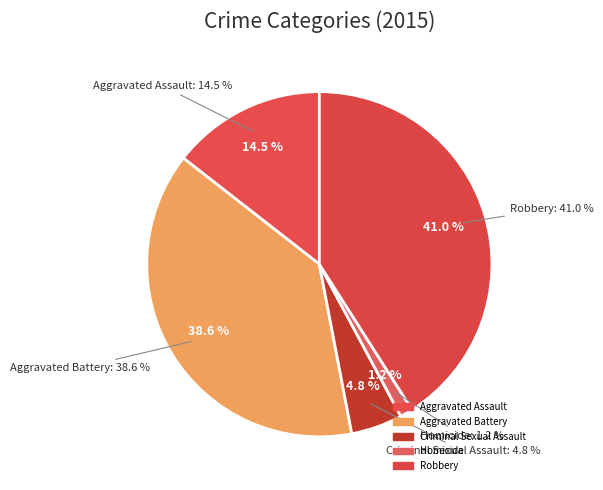

Which slice is the smallest?

Homicide